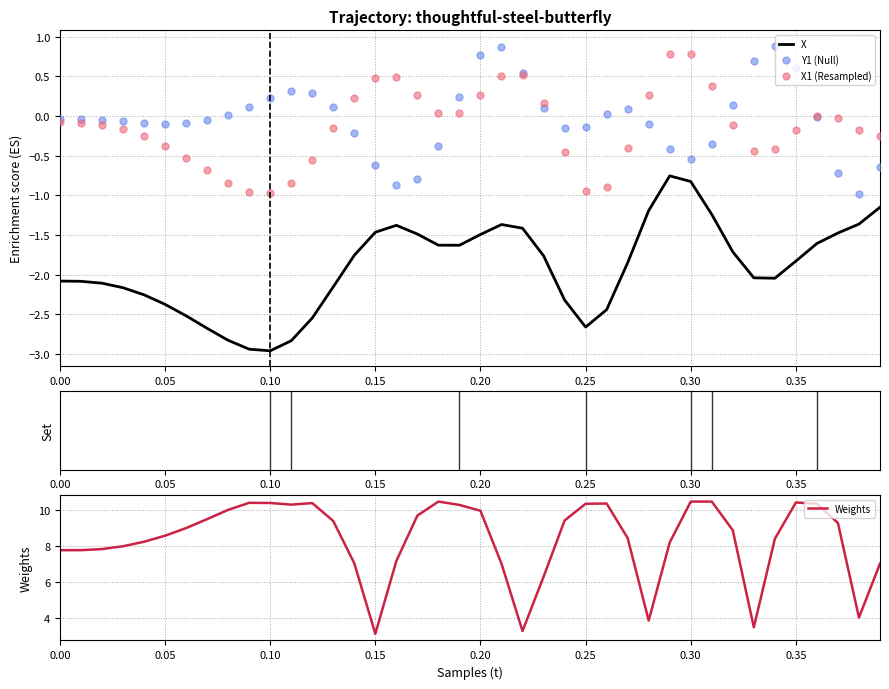

At how many categories does at least one series exceed 3?

40